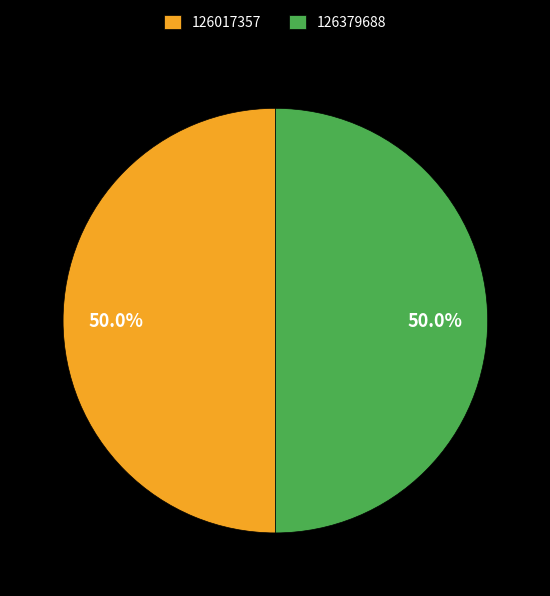

What is the total percentage of 126379688 and 126017357?

100.0%